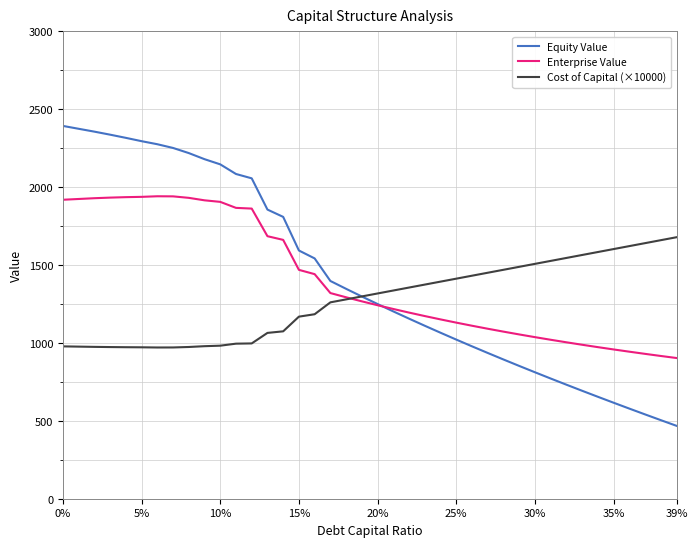

True or false: Enterprise Value and Equity Value intersect in this chart.

True